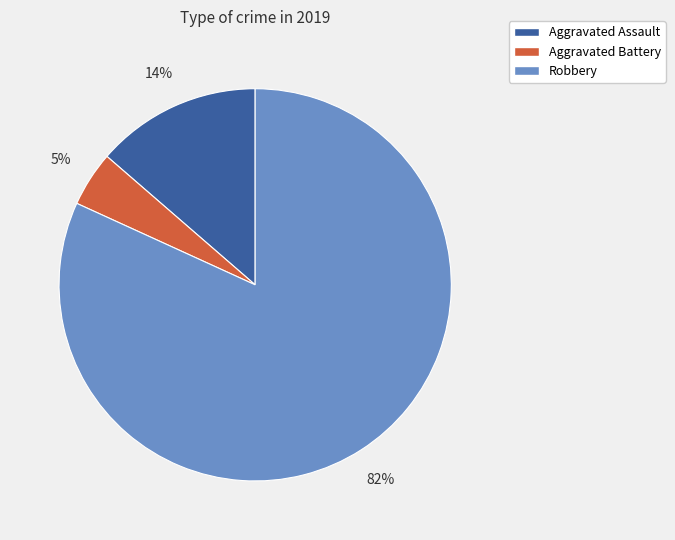

Approximately how many times larger is the value at Aggravated Assault compared to Robbery?

0.2